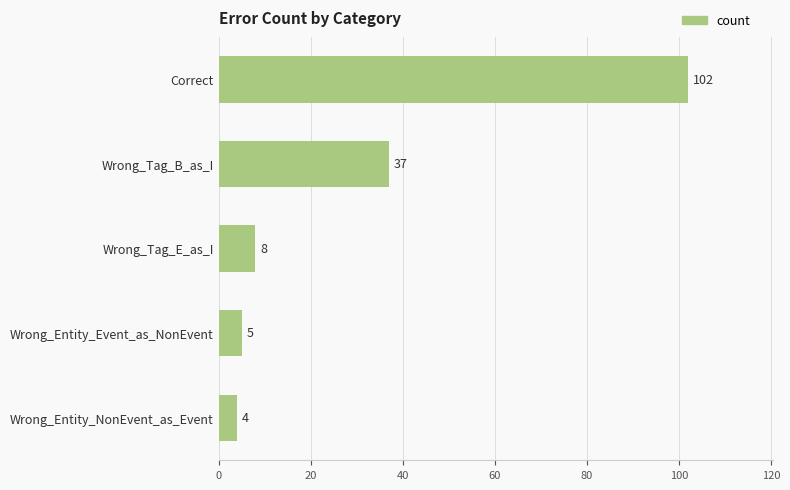

Reading top to bottom, what are all the values shown in this chart?

Correct=102	Wrong_Tag_B_as_I=37	Wrong_Tag_E_as_I=8	Wrong_Entity_Event_as_NonEvent=5	Wrong_Entity_NonEvent_as_Event=4